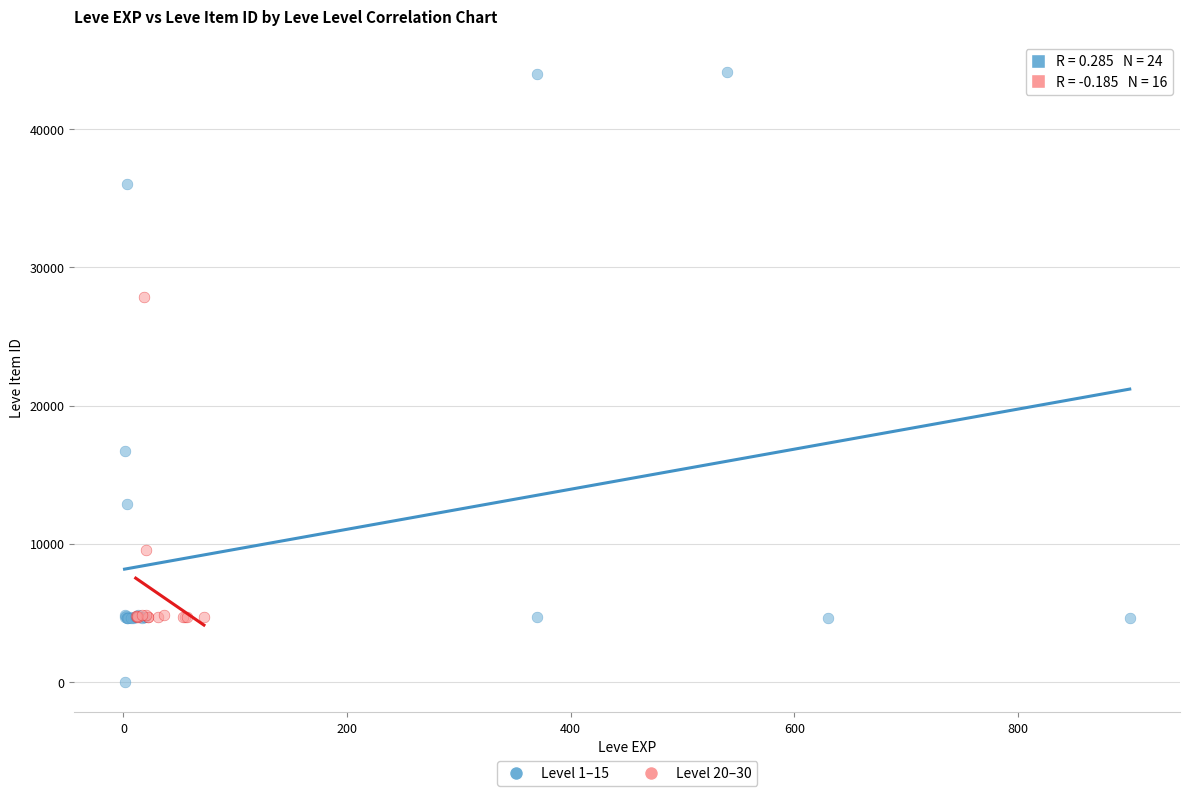

Which series contains the lowest Y value?

Level 1–15